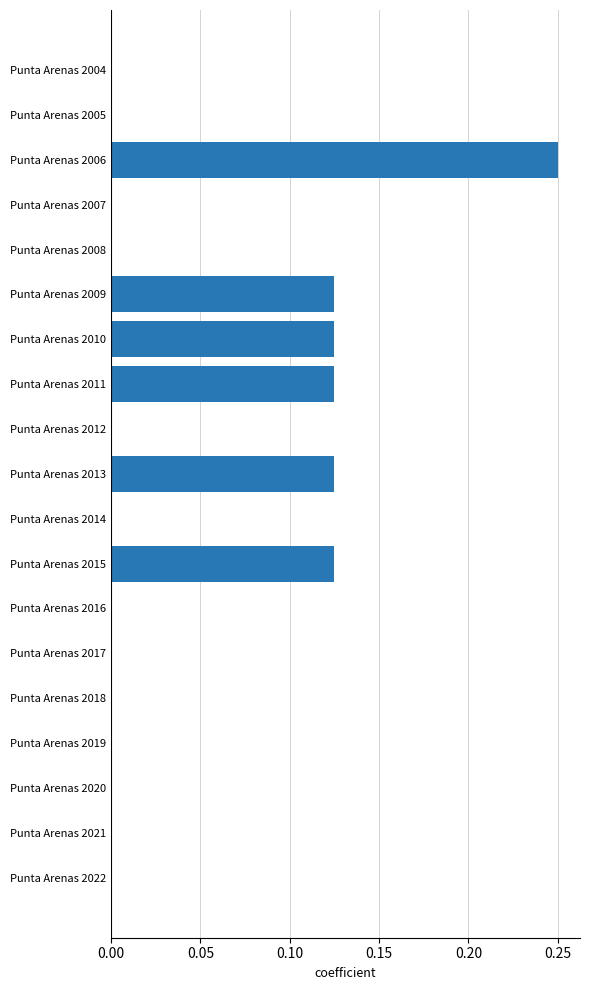

What is the sum of all values?

0.9